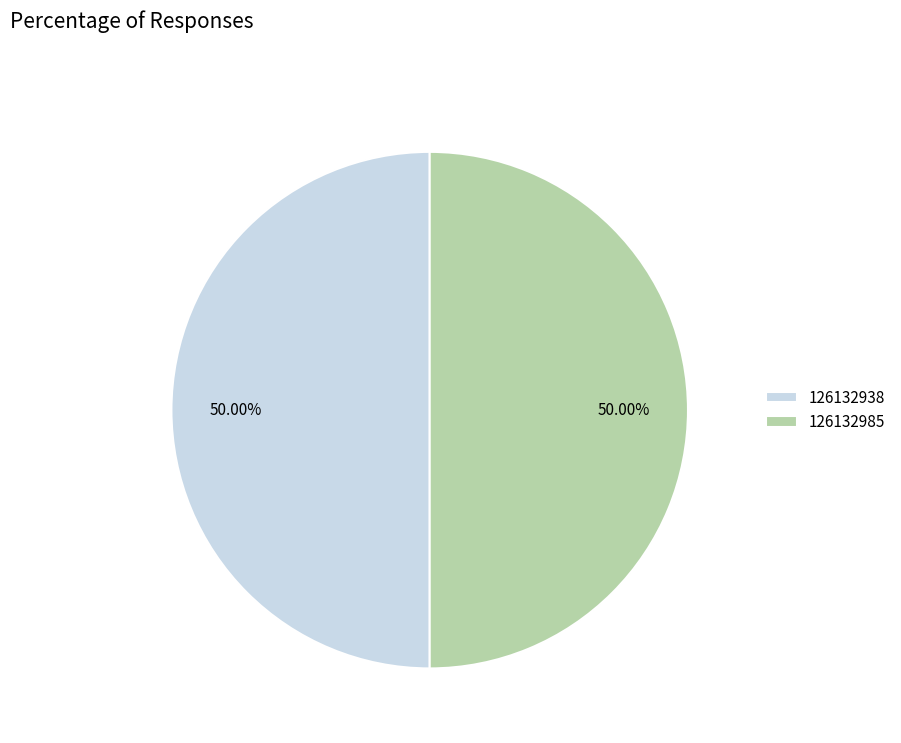

Approximately how many times larger is the value at 126132938 compared to 126132985?

1.0